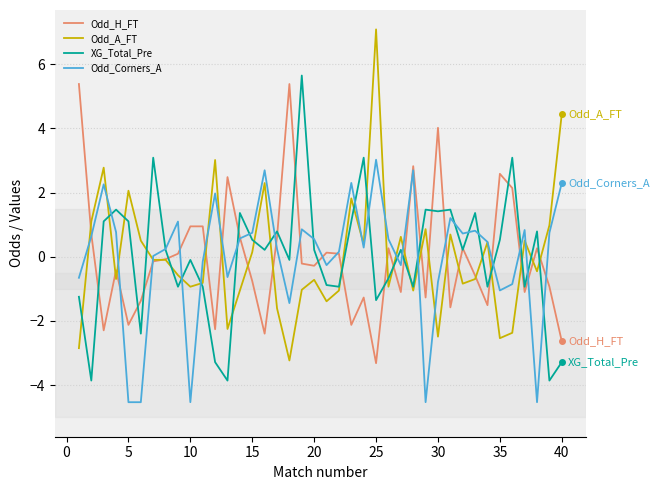

What is the minimum value shown in the chart?

-4.5